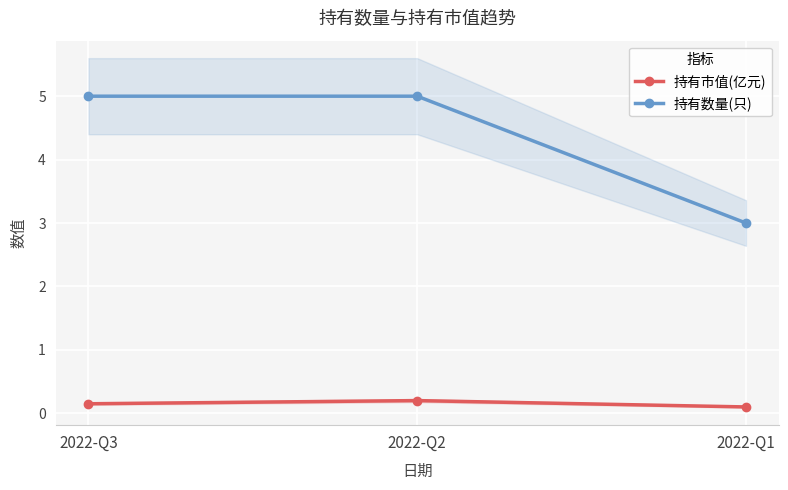

At 2022-Q1, list the series in order from smallest to largest.

持有市值(亿元), 持有数量(只)